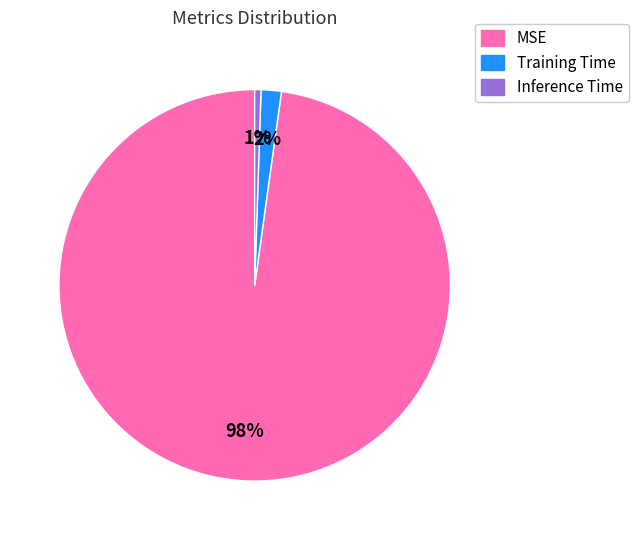

Combined, do Training Time and Inference Time account for over 50%?

No